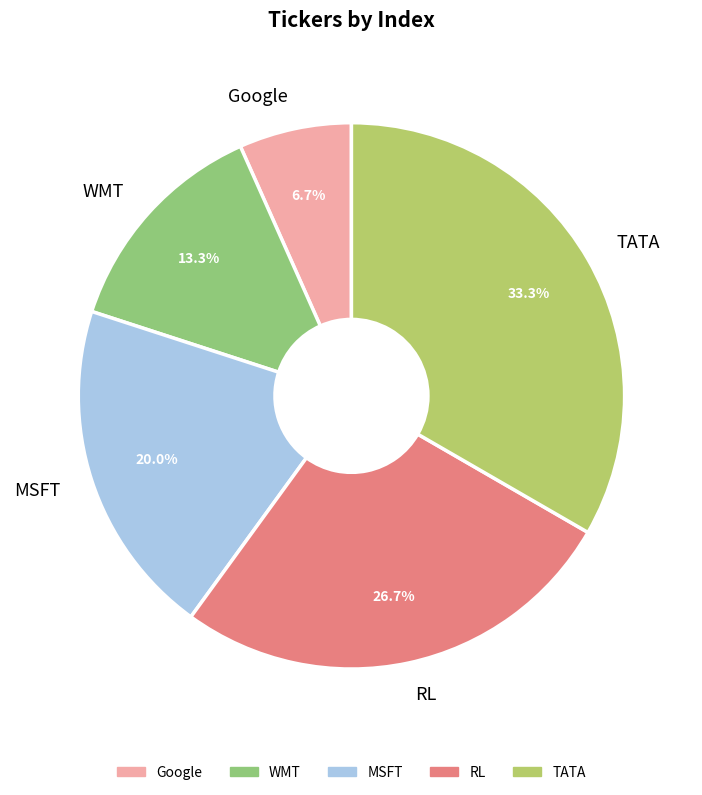

How many segments does this pie chart have?

5